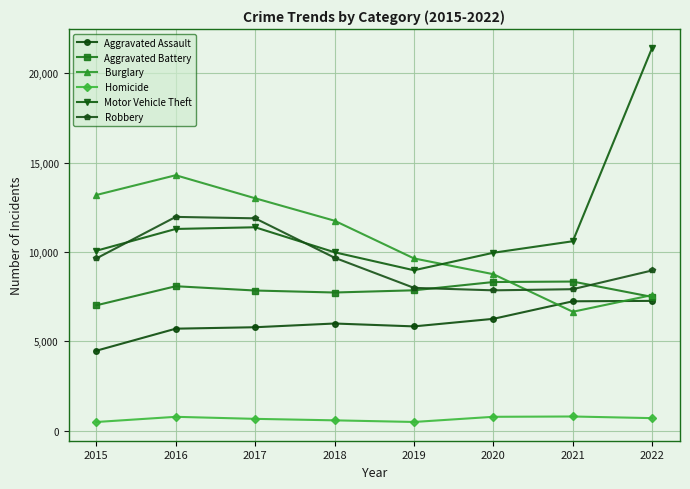

What is the difference between the maximum and minimum values in the Aggravated Assault series?

2786